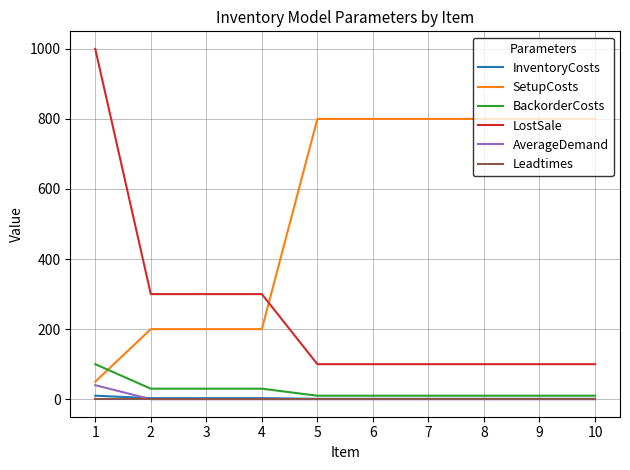

Which series has the largest total across all categories?

SetupCosts